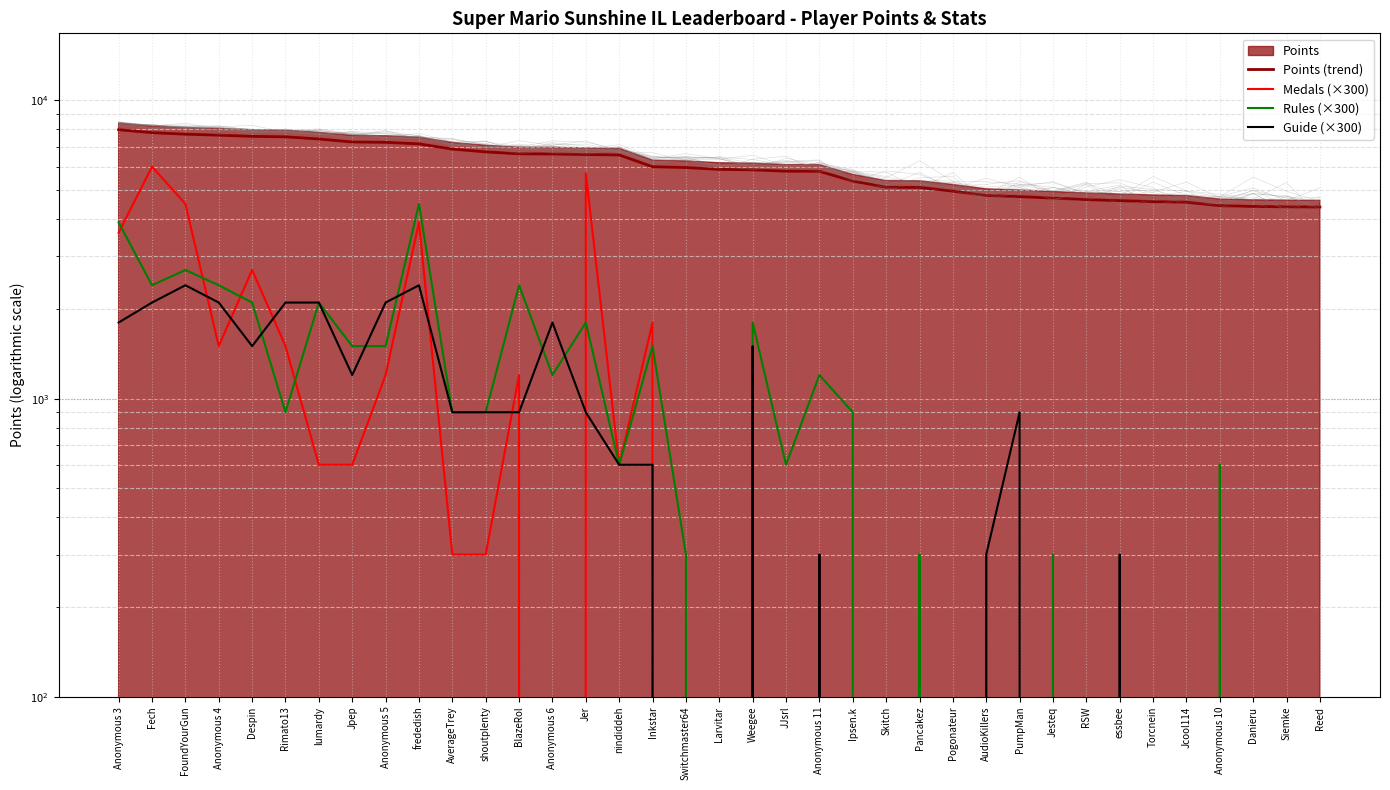

In Medals (×300), how many points are lower than both neighbors (excluding endpoints)?

4